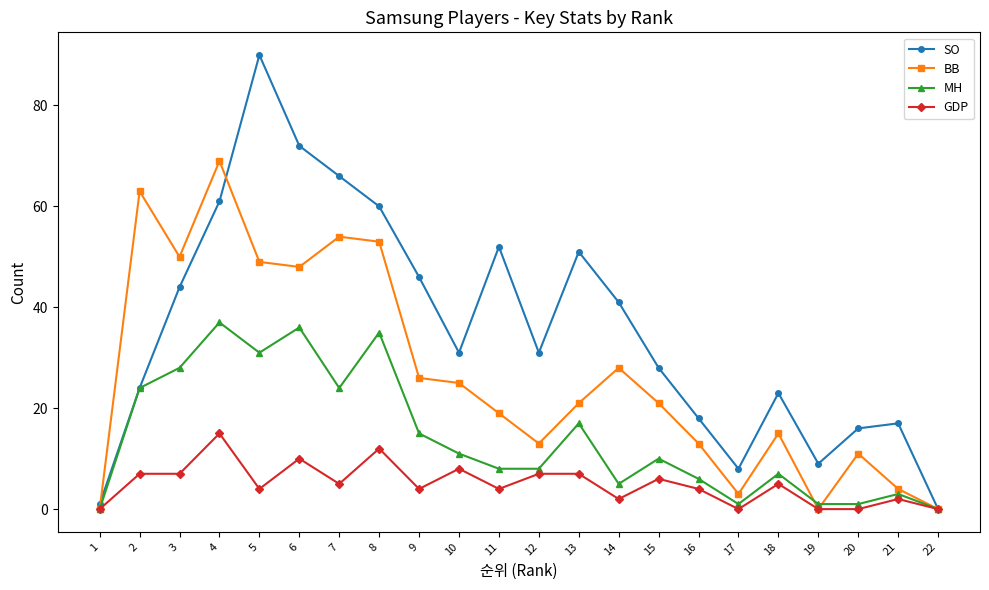

The SO series shows 52 at 11. True or false?

True